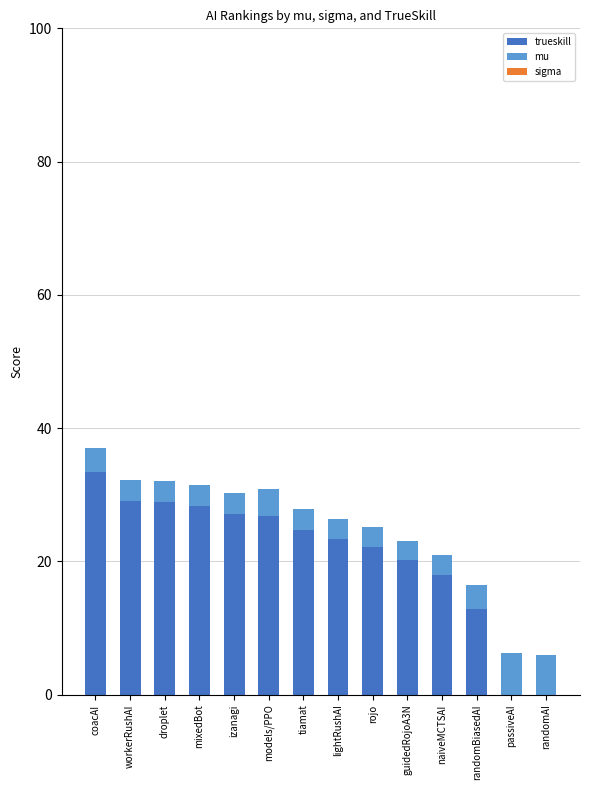

Which category has the highest value across all series?

coacAI